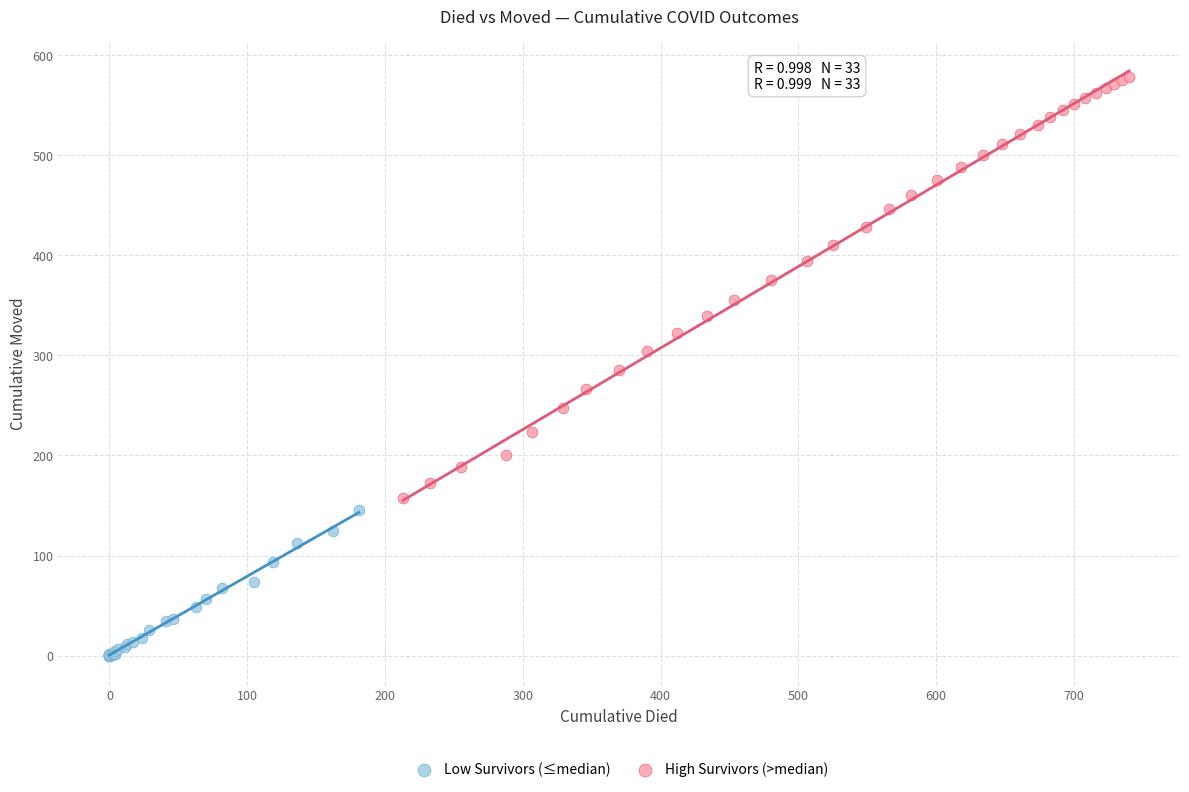

Which series has the widest spread of Y values?

High Survivors (>median)